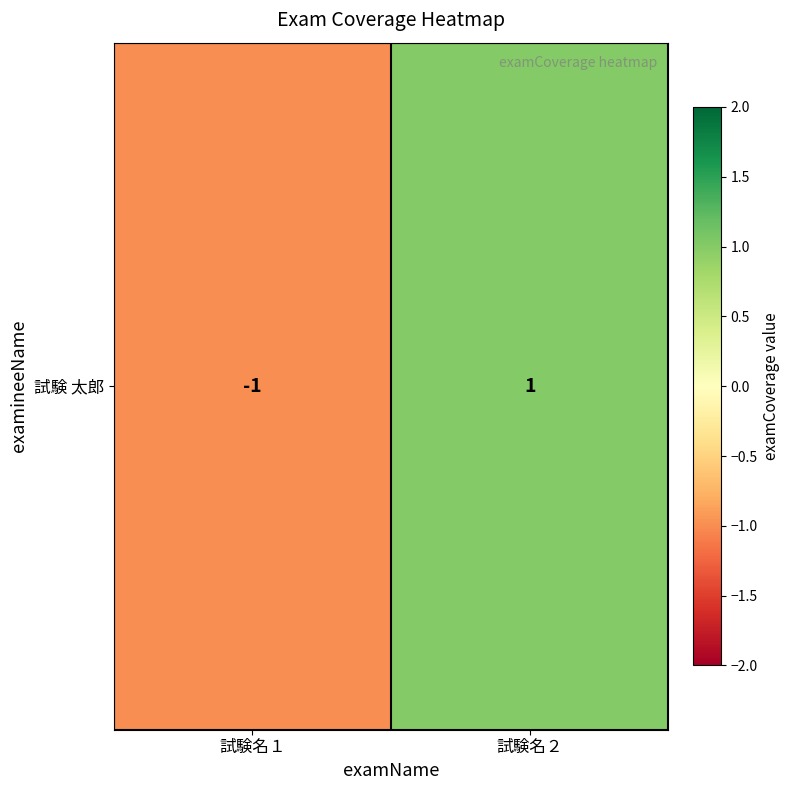

The chart shows a value of 0 at 試験名２. True or false?

False